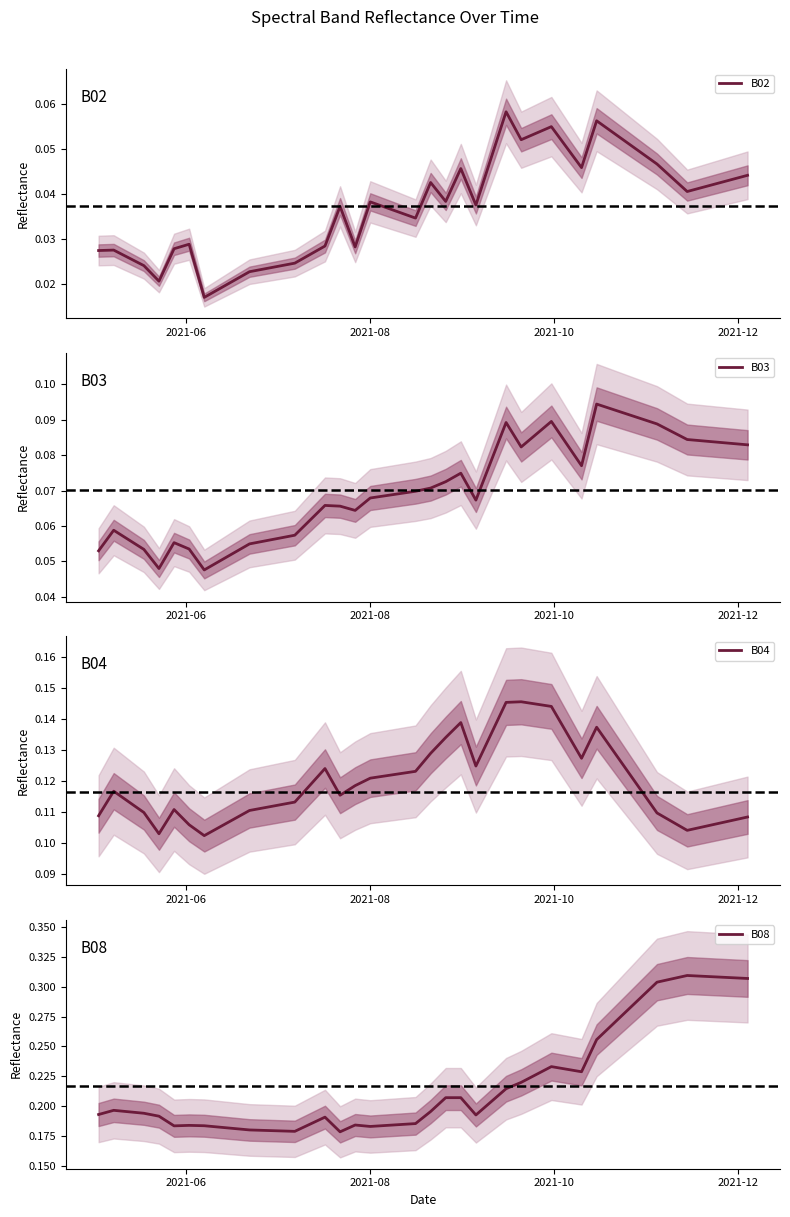

Reading left to right, transcribe all the data shown in this chart.

B02: 0.0	0.0	0.0	0.0	0.0	0.0	0.0	0.0	0.0	0.0	0.0	0.0	0.0	0.0	0.0	0.0	0.0	0.0	0.0	0.0	0.0	0.0	0.0	0.1	0.1	0.1	0.1	0.1	0.0	0.1	0.1	0.1	0.0	0.0	0.0	0.0	0.0	0.0	0.0	0.0
B03: 0.1	0.1	0.1	0.0	0.1	0.1	0.0	0.1	0.1	0.1	0.1	0.1	0.1	0.1	0.1	0.1	0.1	0.1	0.1	0.1	0.1	0.1	0.1	0.1	0.1	0.1	0.1	0.1	0.1	0.1	0.1	0.1	0.1	0.1	0.1	0.1	0.1	0.1	0.1	0.1
B04: 0.1	0.1	0.1	0.1	0.1	0.1	0.1	0.1	0.1	0.1	0.1	0.1	0.1	0.1	0.1	0.1	0.1	0.1	0.1	0.1	0.1	0.1	0.1	0.1	0.1	0.1	0.1	0.1	0.1	0.1	0.1	0.1	0.1	0.1	0.1	0.1	0.1	0.1	0.1	0.1
B08: 0.2	0.2	0.2	0.2	0.2	0.2	0.2	0.2	0.2	0.2	0.2	0.2	0.2	0.2	0.2	0.2	0.2	0.2	0.2	0.2	0.2	0.2	0.2	0.2	0.2	0.2	0.2	0.2	0.2	0.3	0.3	0.3	0.3	0.3	0.3	0.3	0.3	0.3	0.3	0.3